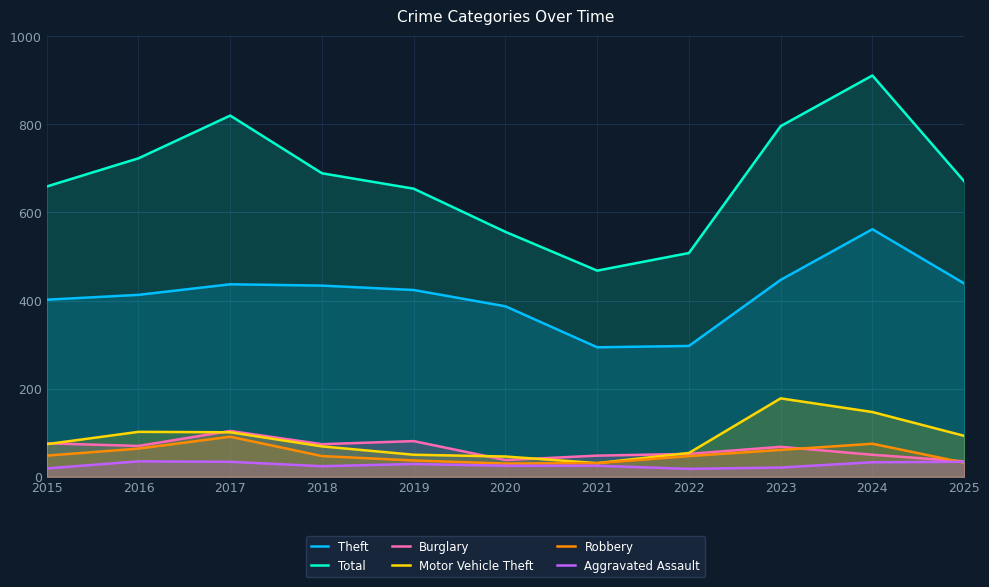

True or false: Theft and Total intersect in this chart.

False